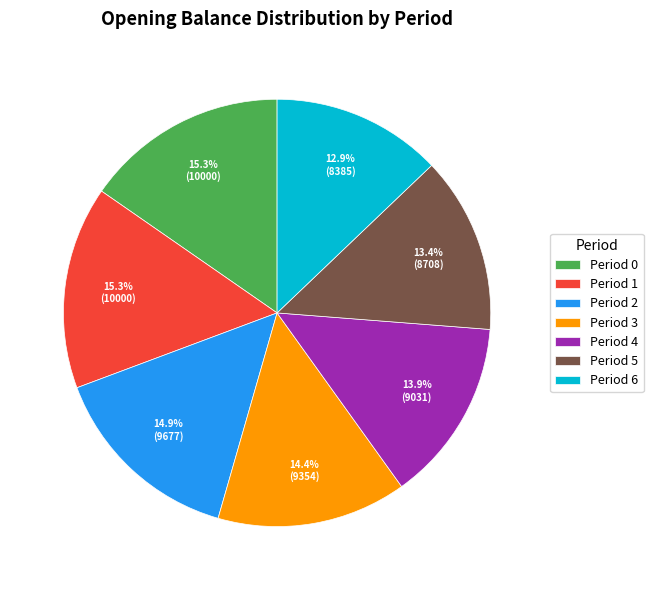

True or false: Period 4 accounts for 22% of the total.

False